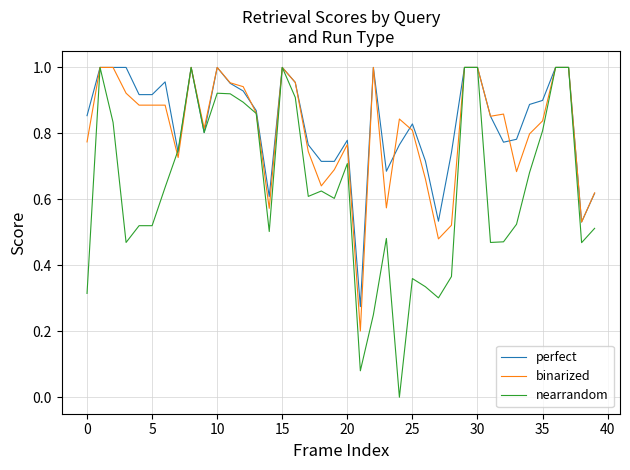

Which series has the largest range (max minus min)?

nearrandom